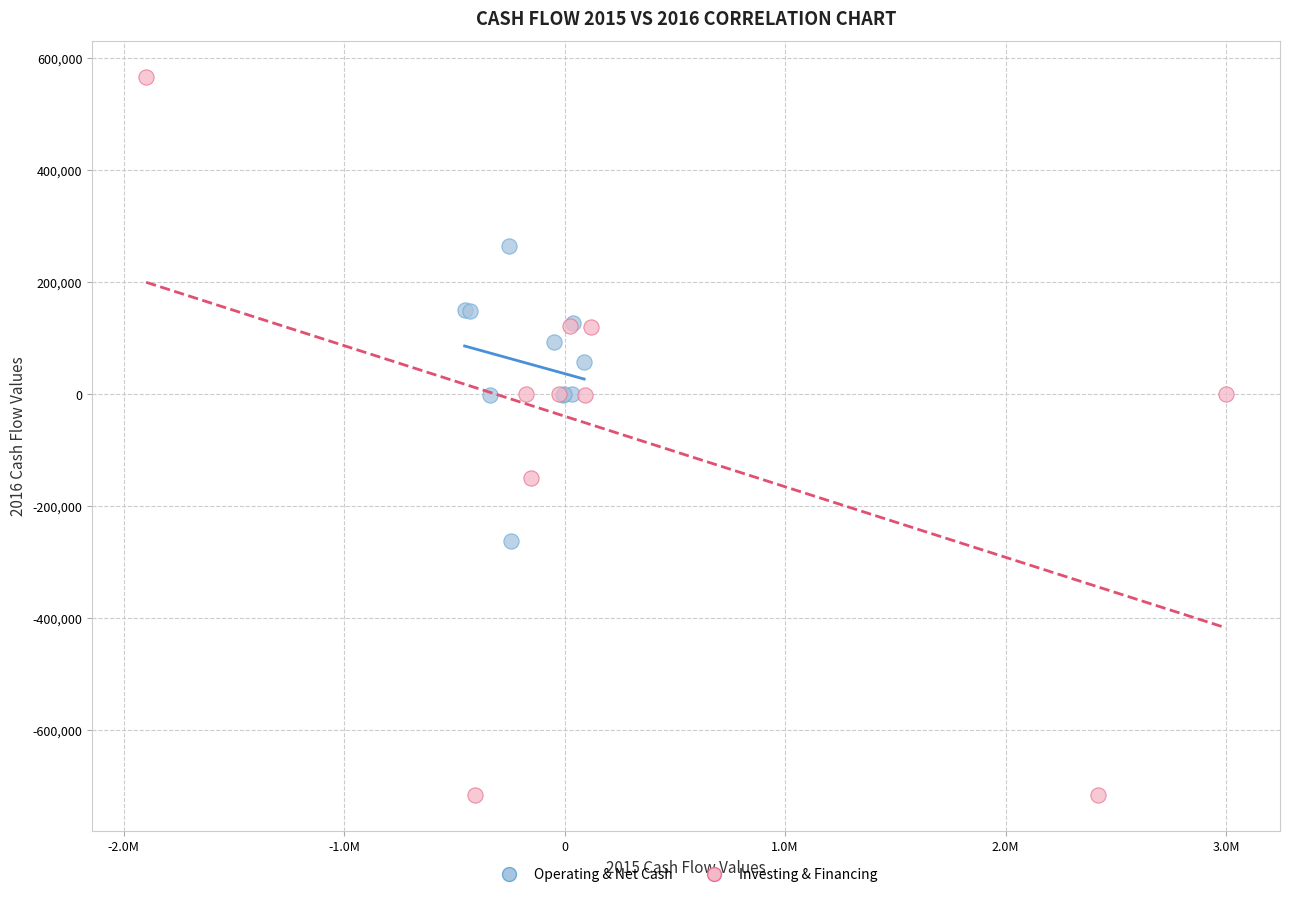

Which series contains the lowest Y value?

Investing & Financing